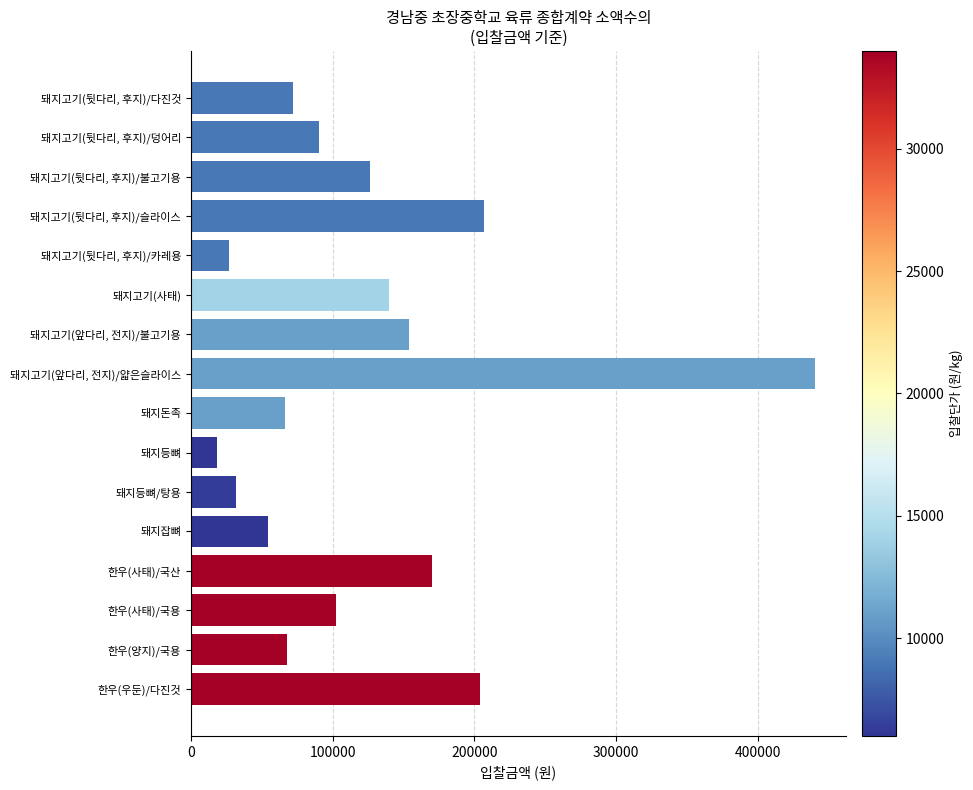

Read the value at 한우(우둔)/다진것, to the nearest 50.

204000